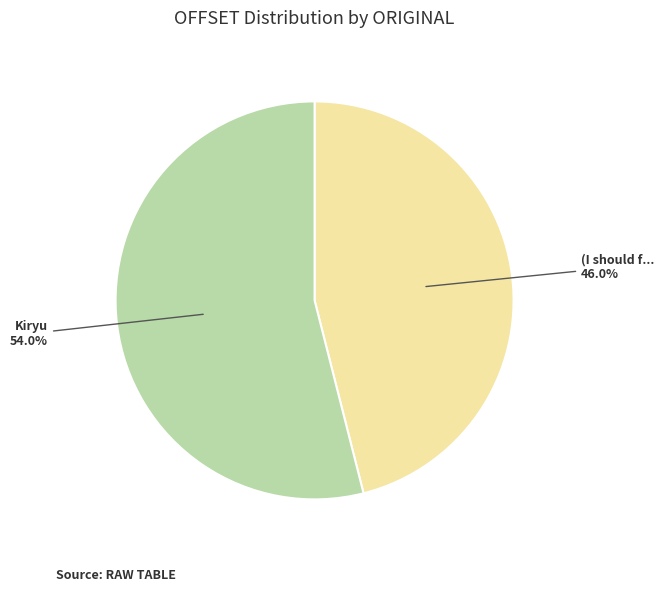

Does any single category account for the majority?

Yes